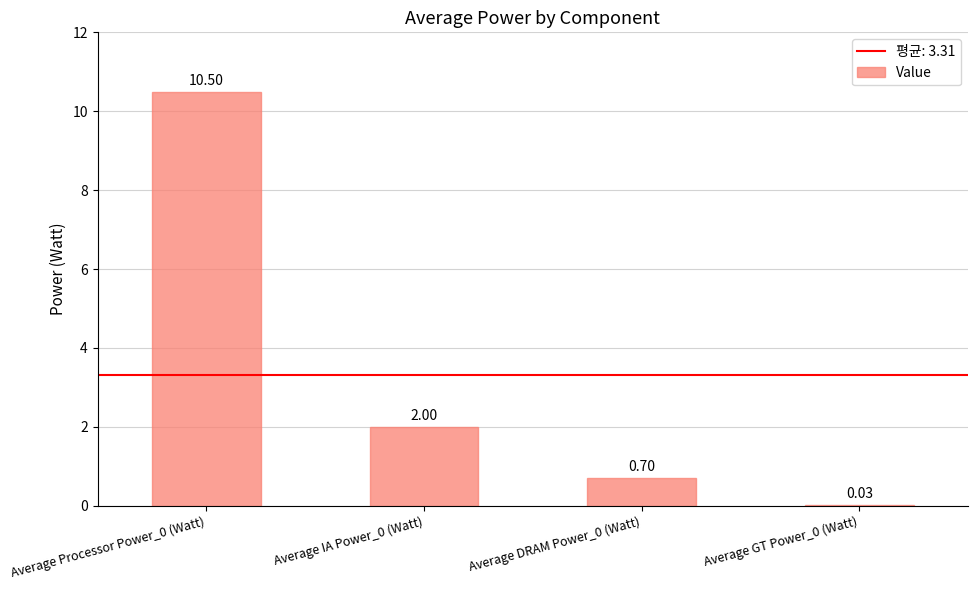

Are the bars grouped side by side (vs. stacked)?

No